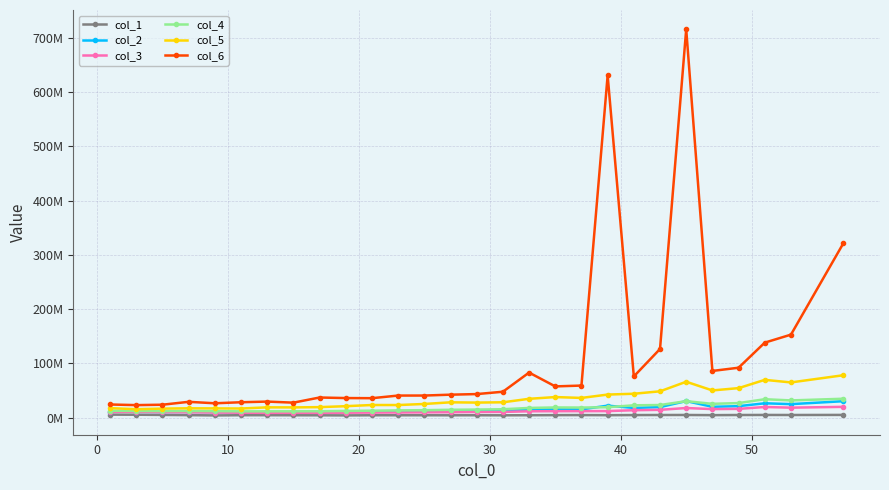

What are all the series names shown in the legend?

col_1, col_2, col_3, col_4, col_5, col_6